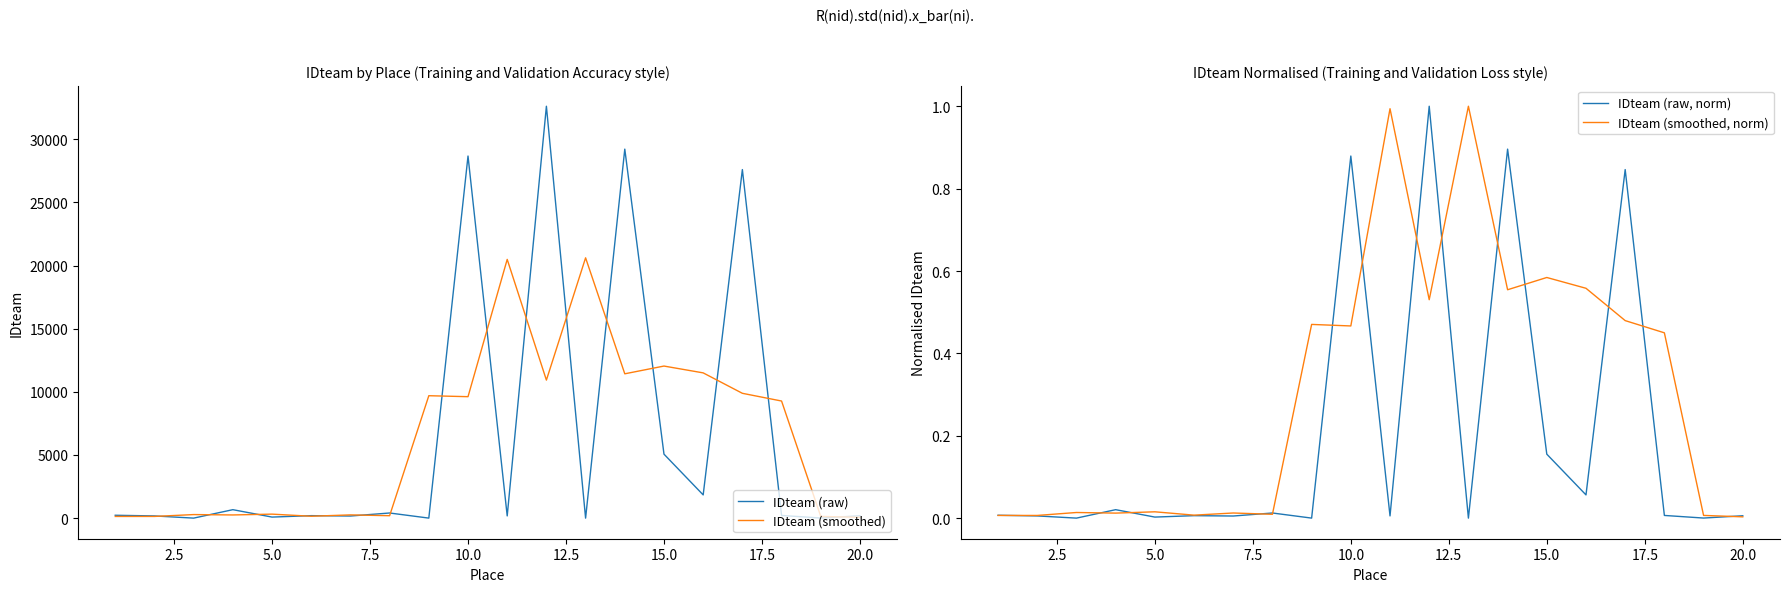

In IDteam (raw, norm), how many points are higher than both neighbors (excluding endpoints)?

7